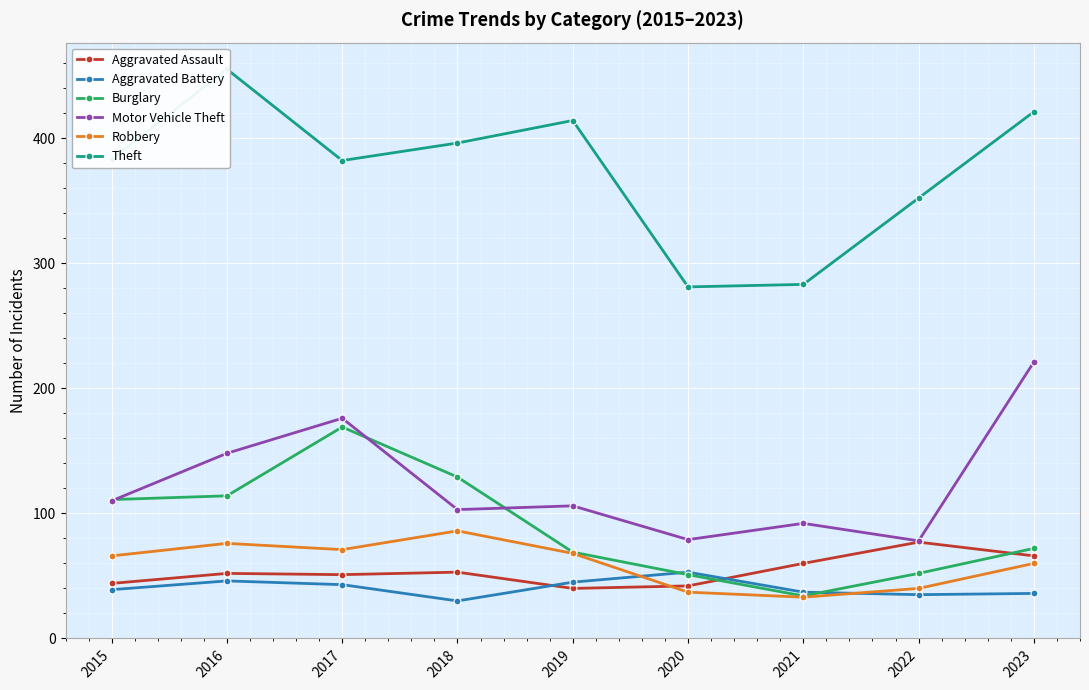

Reading right to left, extract all data points from this chart.

Aggravated Assault: 2023=66	2022=77	2021=60	2020=42	2019=40	2018=53	2017=51	2016=52	2015=44
Aggravated Battery: 2023=36	2022=35	2021=37	2020=53	2019=45	2018=30	2017=43	2016=46	2015=39
Burglary: 2023=72	2022=52	2021=34	2020=51	2019=69	2018=129	2017=169	2016=114	2015=111
Motor Vehicle Theft: 2023=221	2022=78	2021=92	2020=79	2019=106	2018=103	2017=176	2016=148	2015=110
Robbery: 2023=60	2022=40	2021=33	2020=37	2019=68	2018=86	2017=71	2016=76	2015=66
Theft: 2023=421	2022=352	2021=283	2020=281	2019=414	2018=396	2017=382	2016=455	2015=383